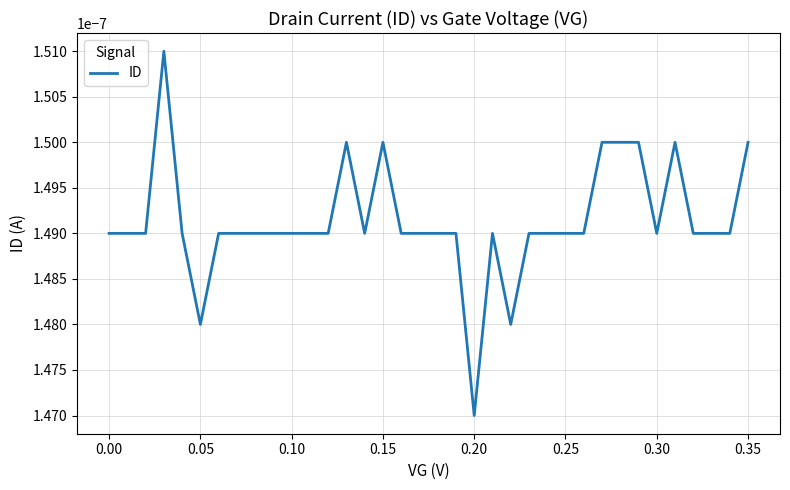

At which label is the value closest to 0?

0.20